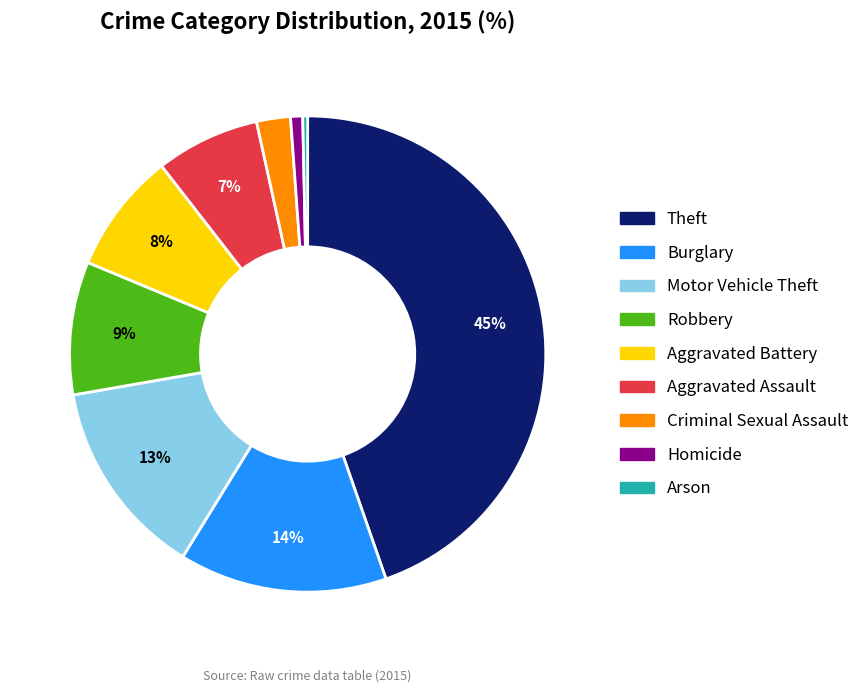

Combined, do Burglary and Aggravated Battery account for over 50%?

No